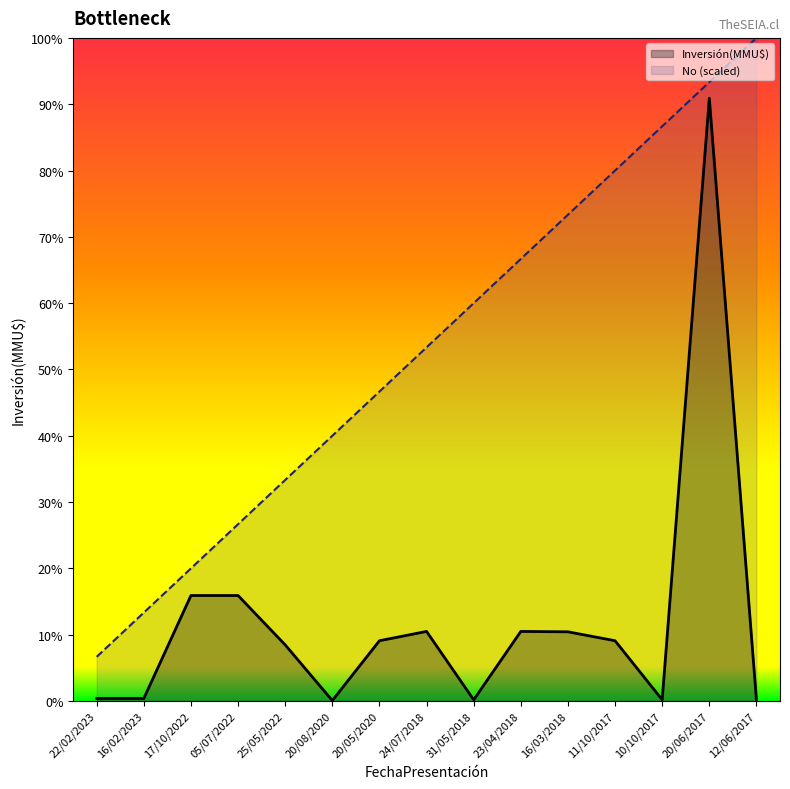

What is the sum of the No values at 22/02/2023 and 20/05/2020?

11733.3